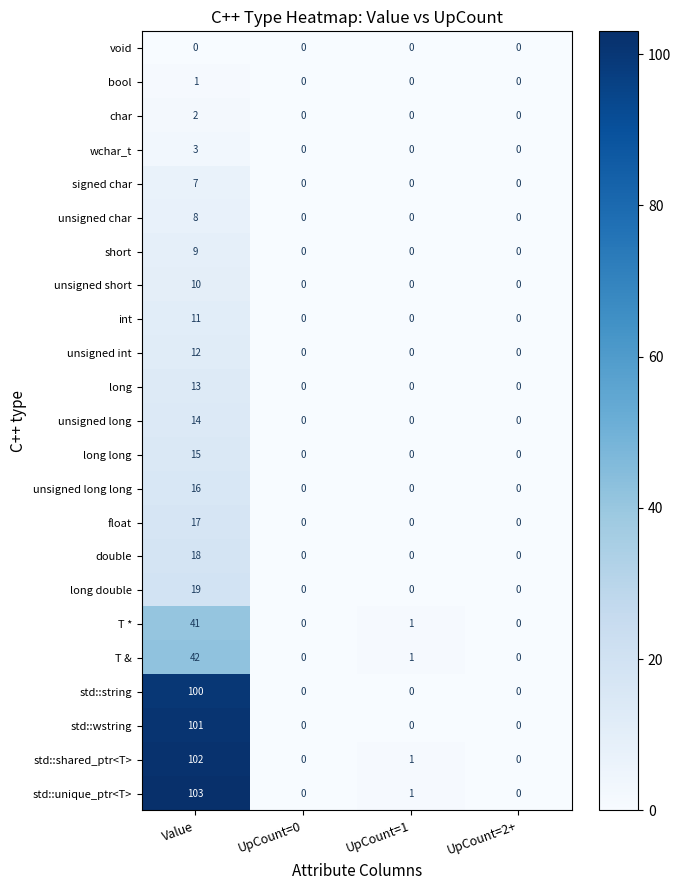

Is it true that unsigned long long equals -6 at UpCount=1?

False